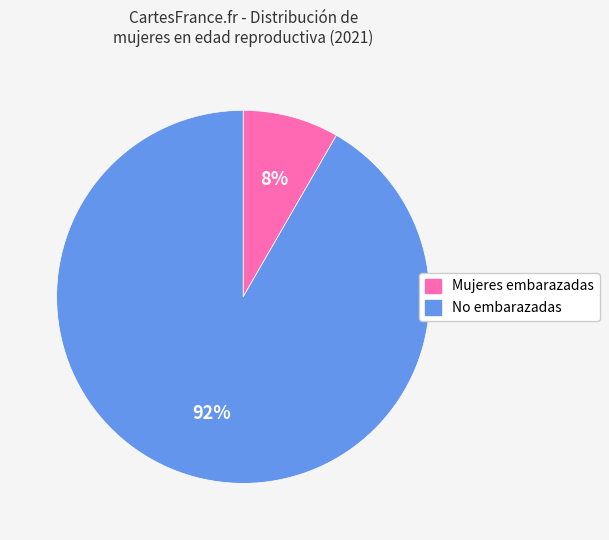

What is the largest slice in the pie chart?

No embarazadas